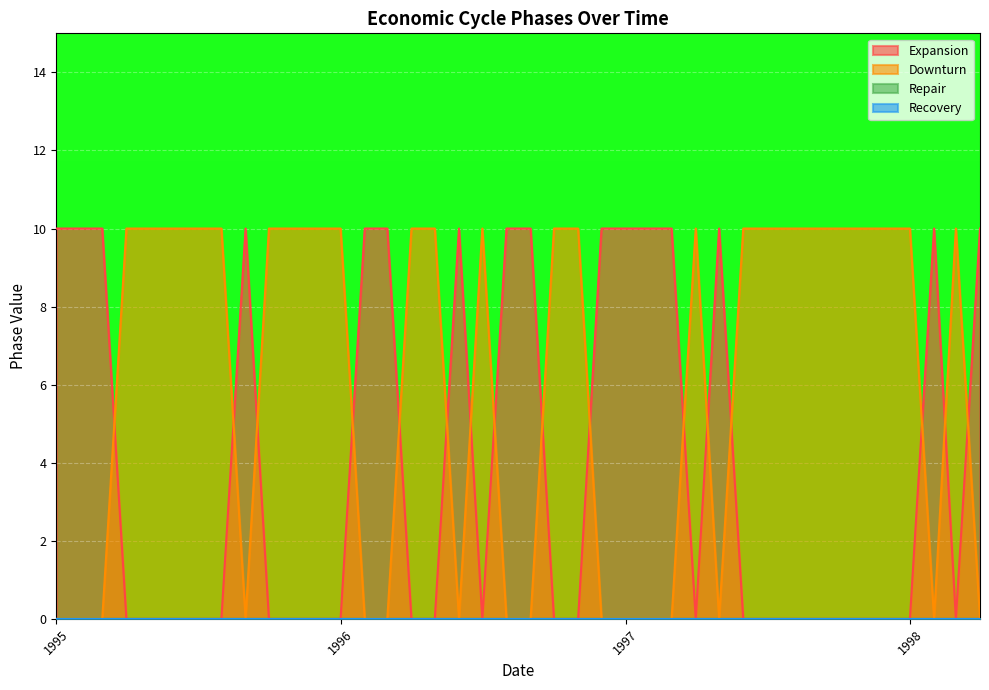

At which category is the sum across all series the highest?

1995-01-01